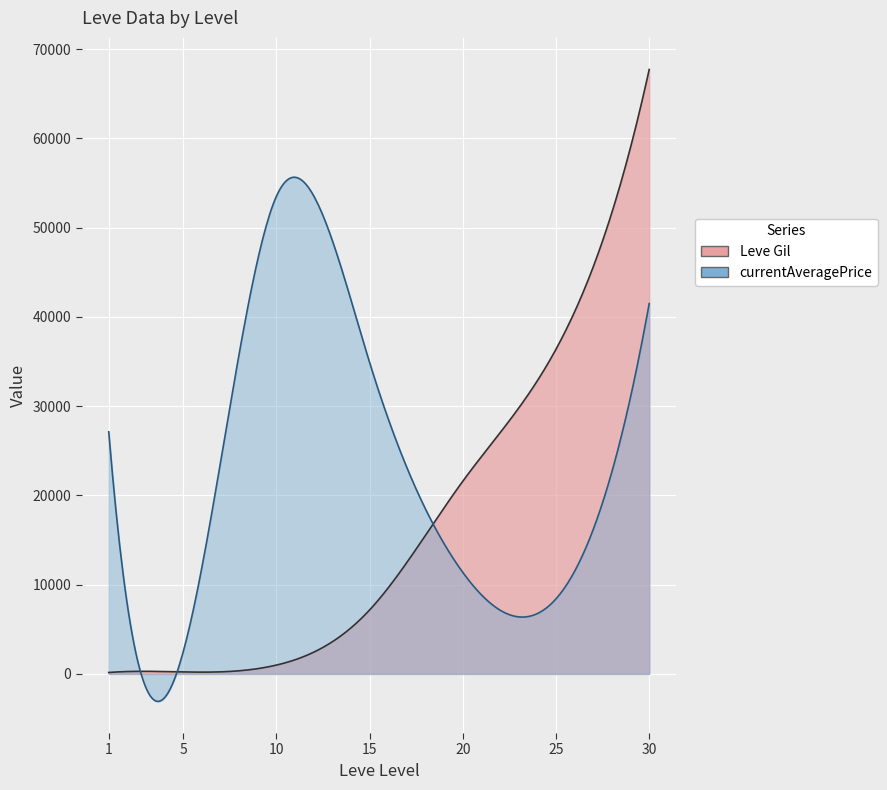

How many values in the Leve Gil series exceed 7170?

3